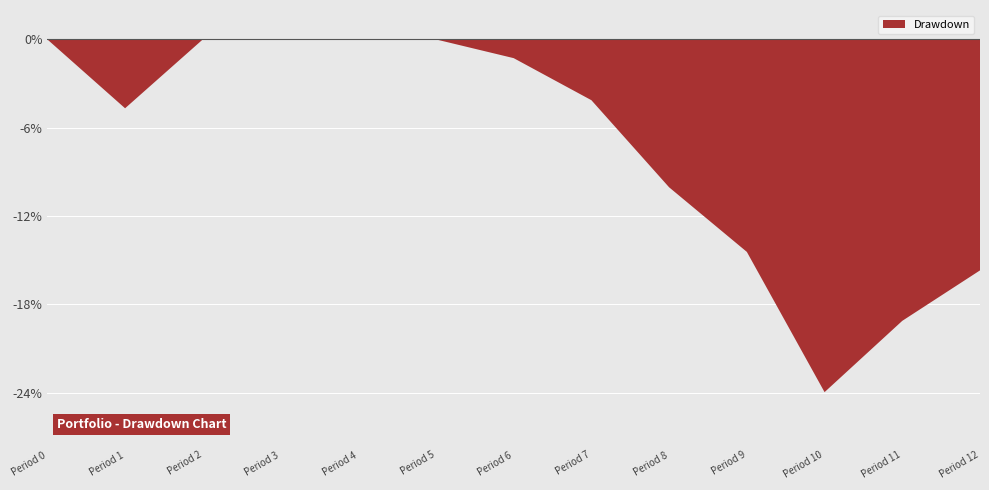

At which category does the chart reach its minimum across all series?

Period 10